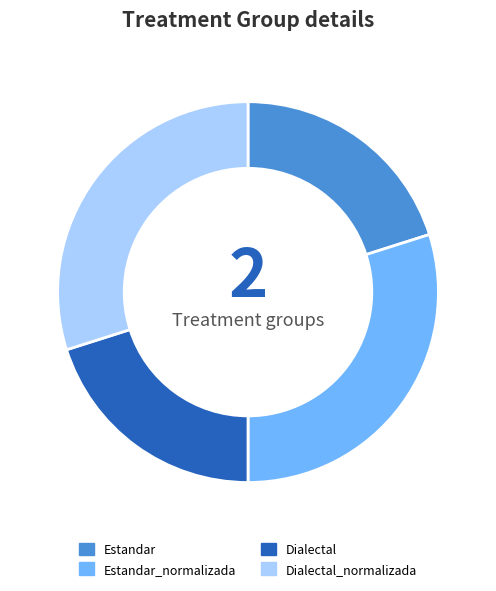

Does any single category account for the majority?

No